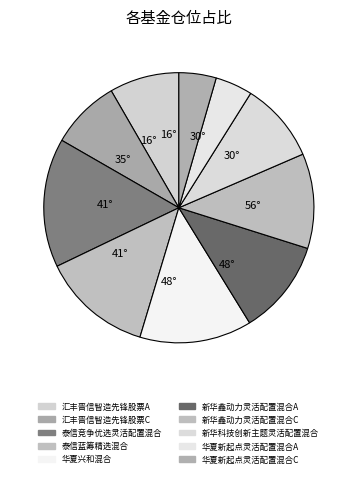

What is the ratio of the value at 新华鑫动力灵活配置混合A to the value at 新华科技创新主题灵活配置混合?

1.2